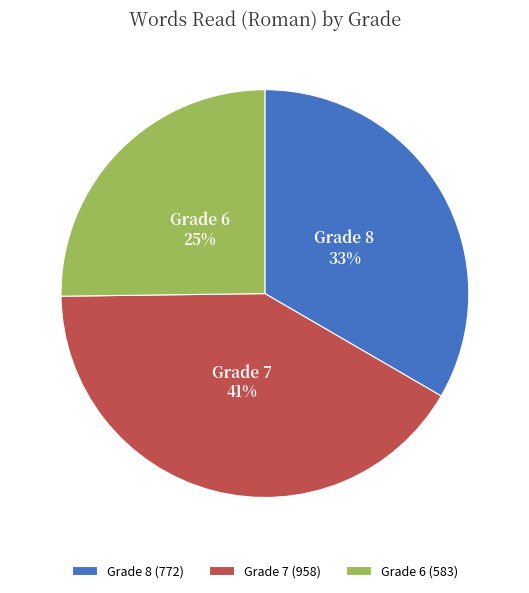

Does any single category account for the majority?

No